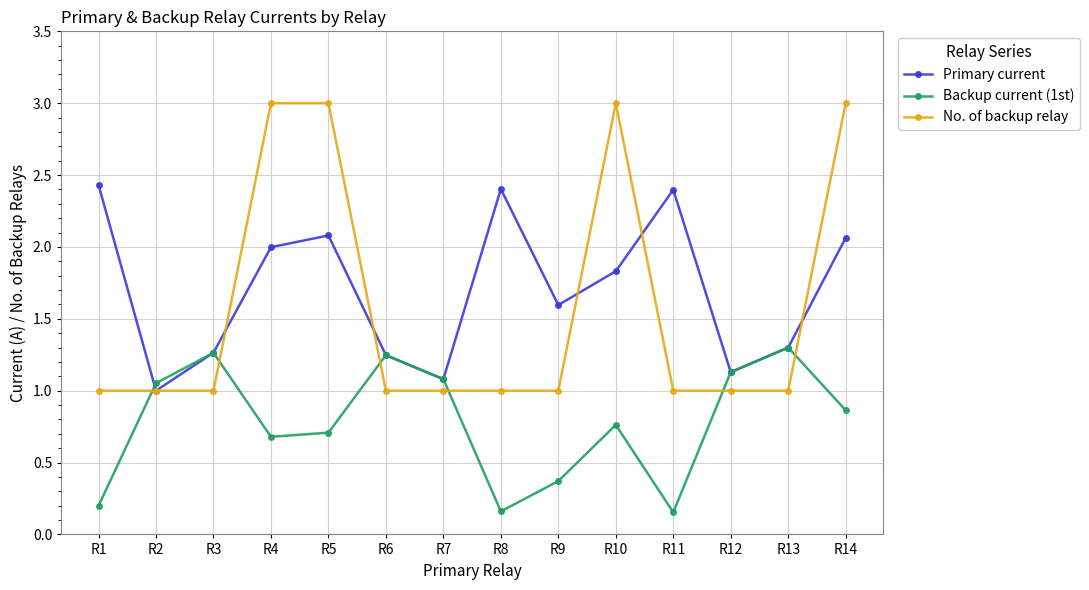

What are all the series names shown in the legend?

Primary current, Backup current (1st), No. of backup relay